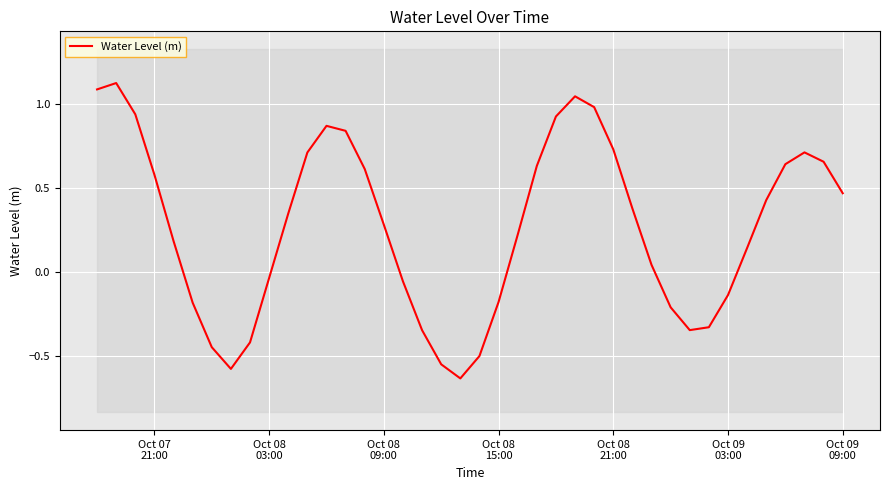

How many distinct data groups are displayed?

1